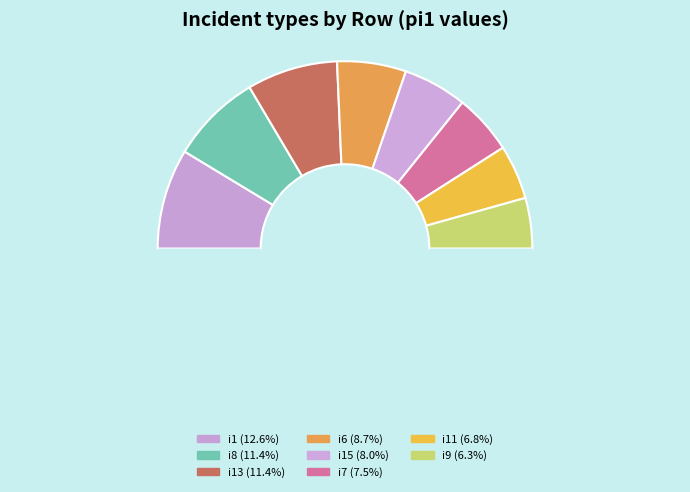

Count the number of slices in the pie.

9